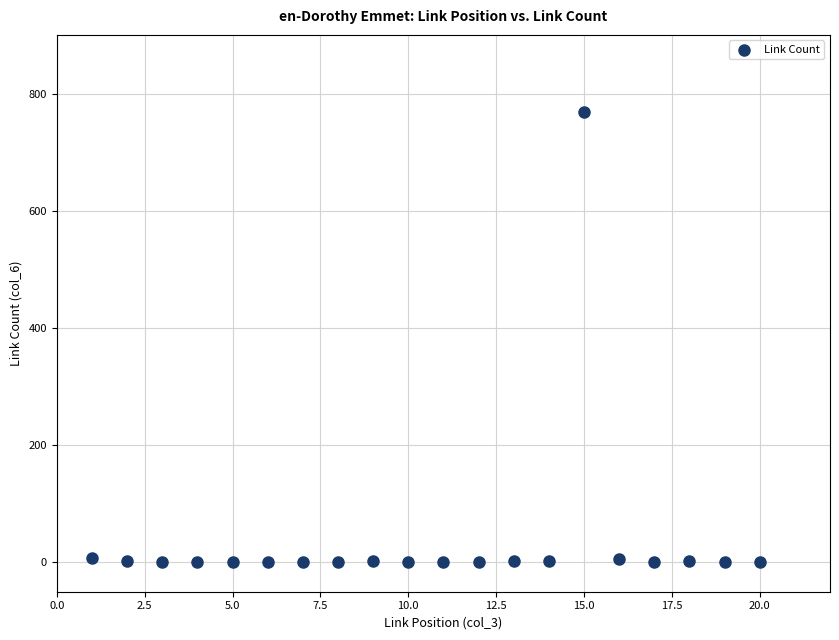

What is the range of X values (max minus min)?

19